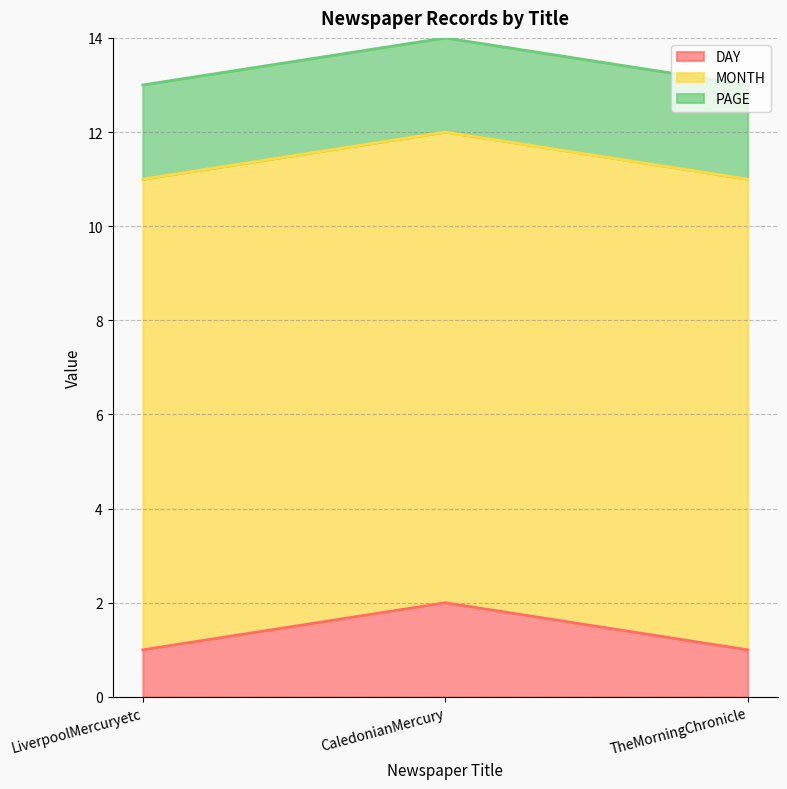

Read the MONTH value at TheMorningChronicle.

10